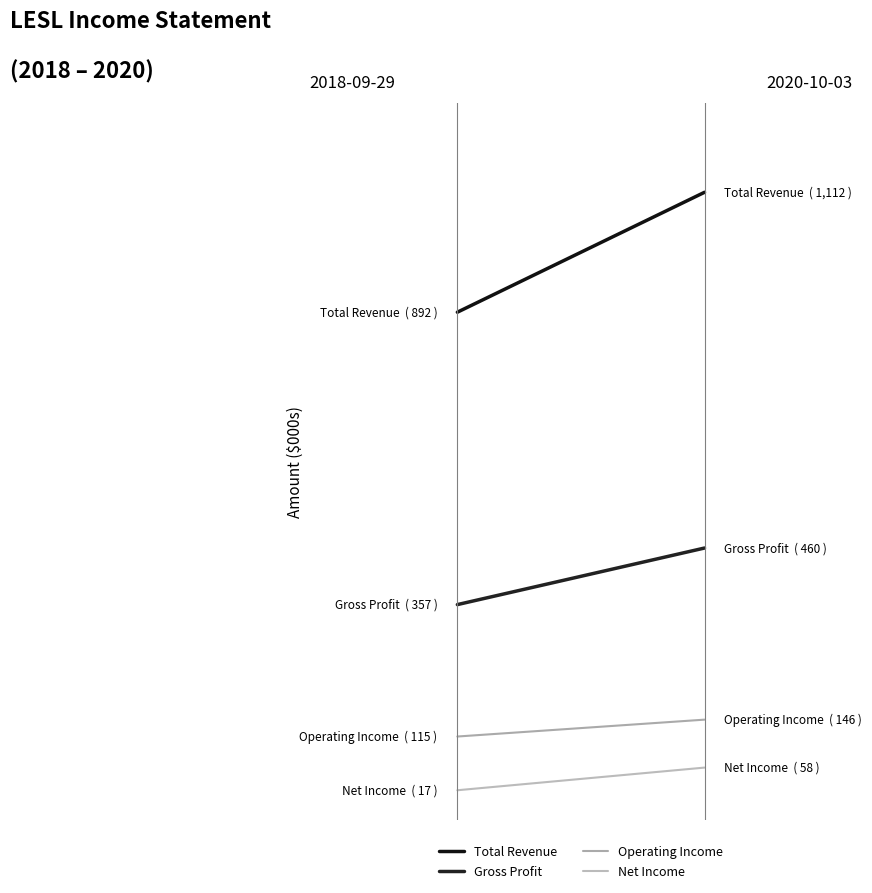

How many lines are shown in the chart?

4